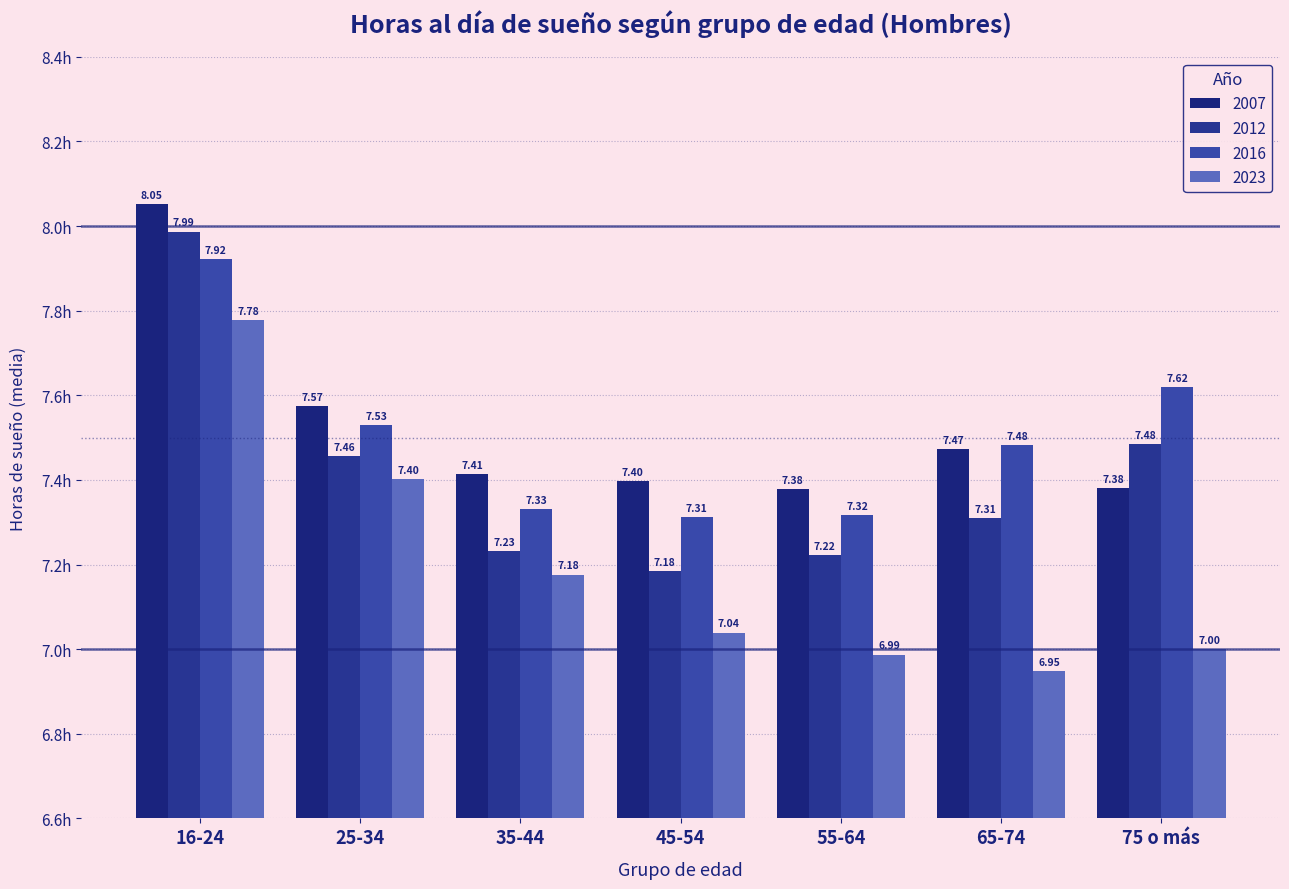

Are the bars horizontal?

No